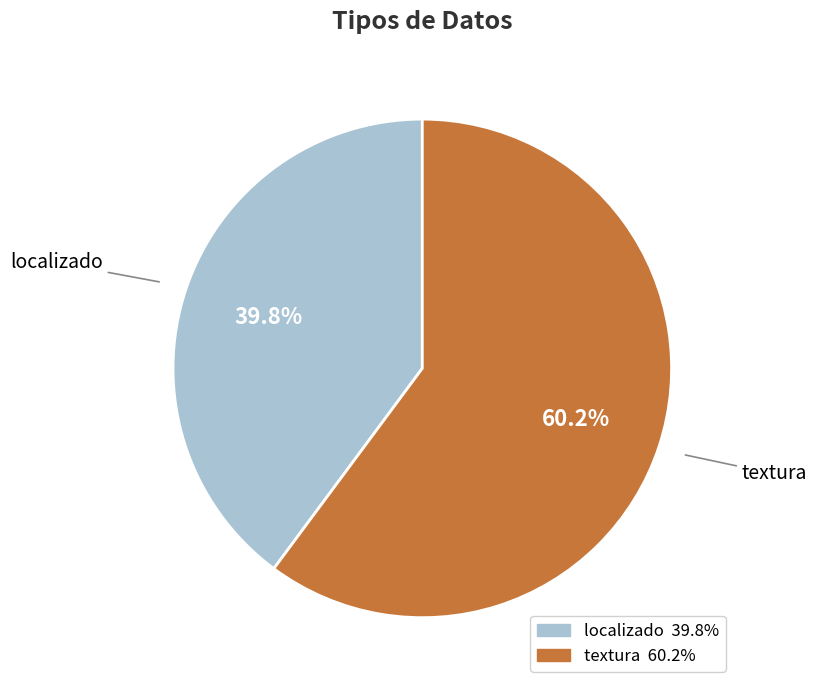

To the nearest percent, what is the combined percentage of localizado and textura?

100%